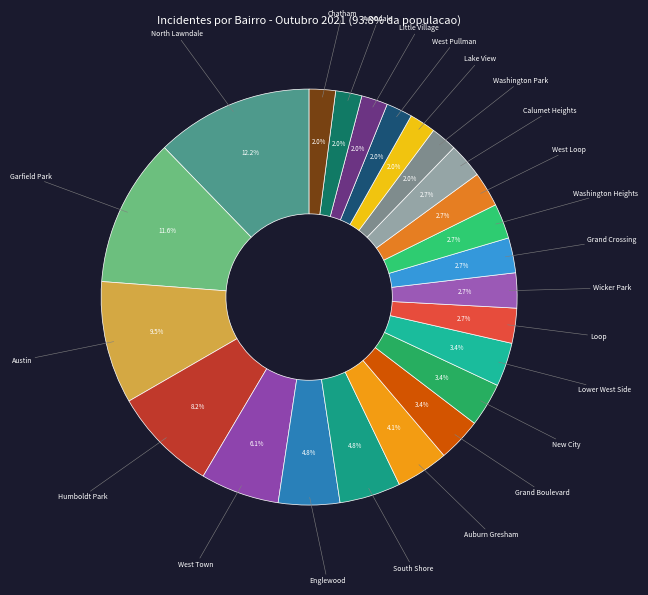

Is there a majority slice in this chart?

No